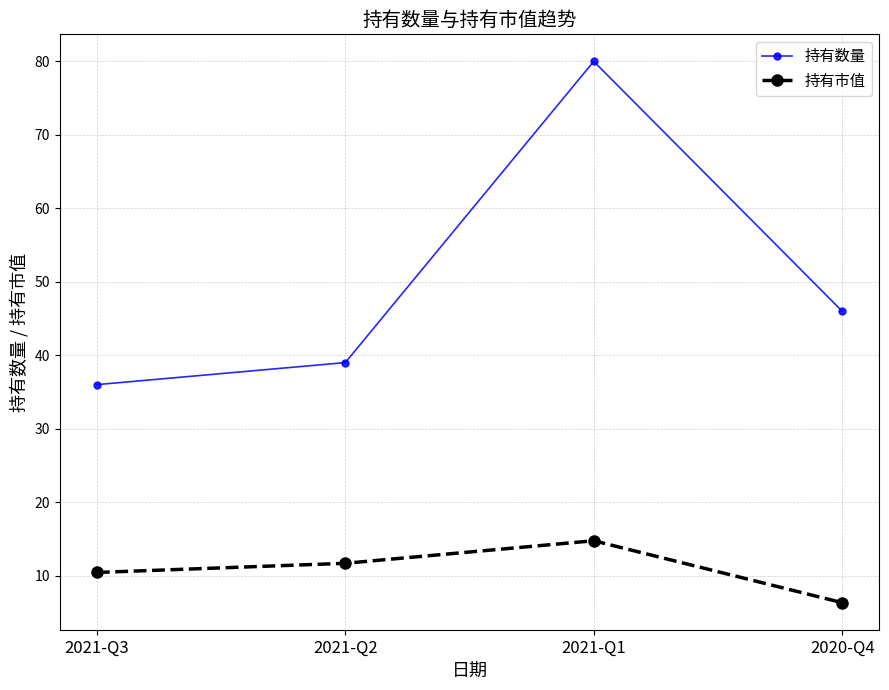

At which category does the chart reach its peak across all series?

2021-Q1